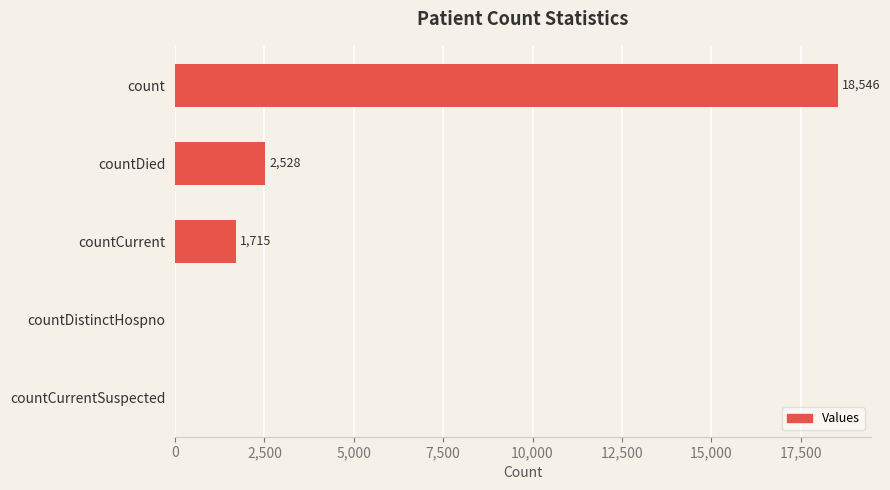

True or false: the data shows 4801 at count.

False